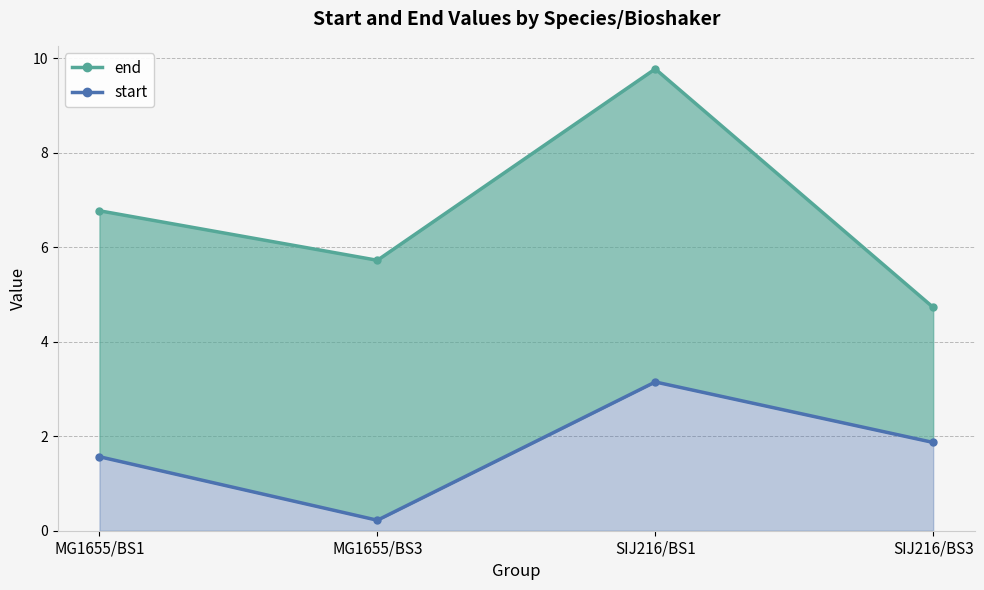

True or false: end and start intersect in this chart.

False